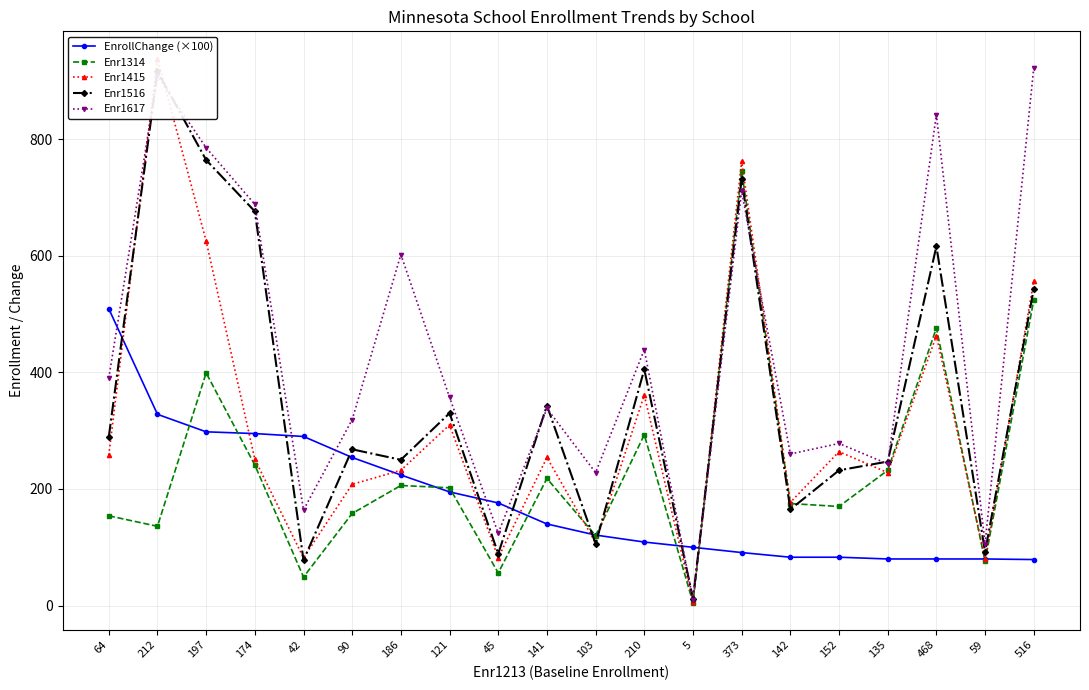

Rank the series by their average value, from highest to lowest.

Enr1617, Enr1516, Enr1415, Enr1314, EnrollChange (×100)